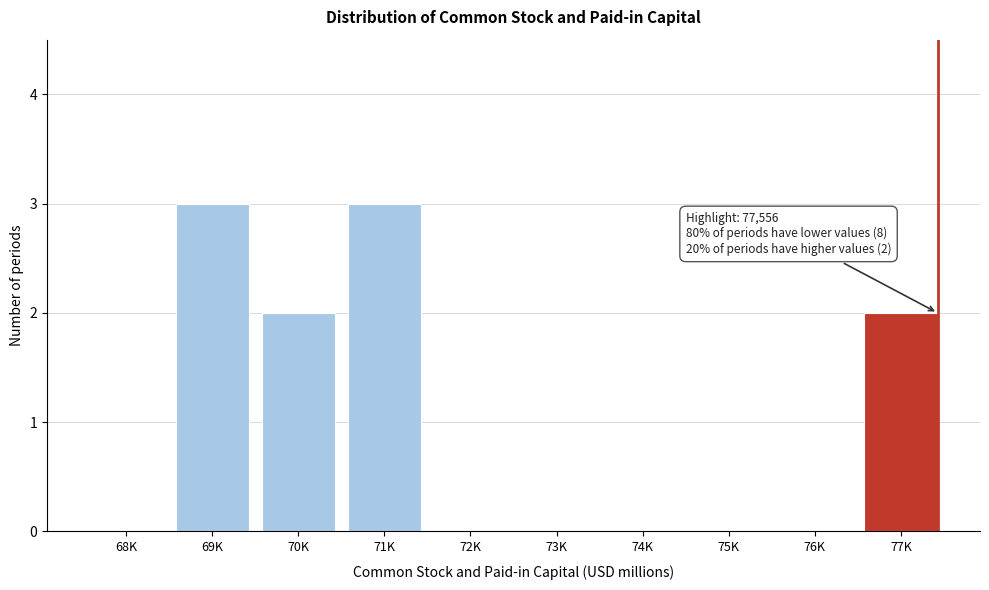

Reading right to left, what are all the values shown in this chart?

77K=2	76K=0	75K=0	74K=0	73K=0	72K=0	71K=3	70K=2	69K=3	68K=0